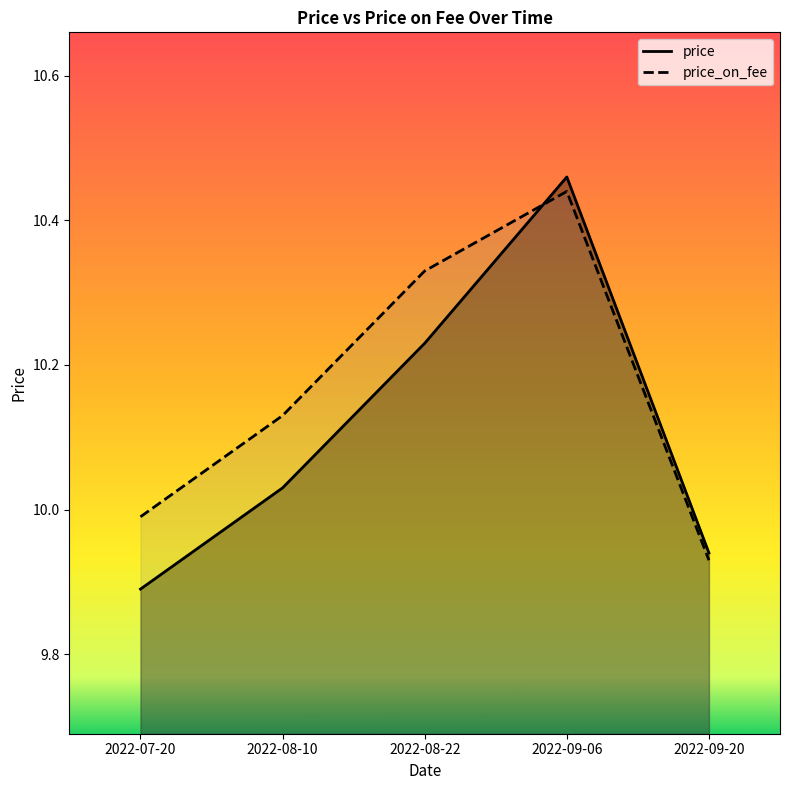

Does the chart have visible grid lines?

No